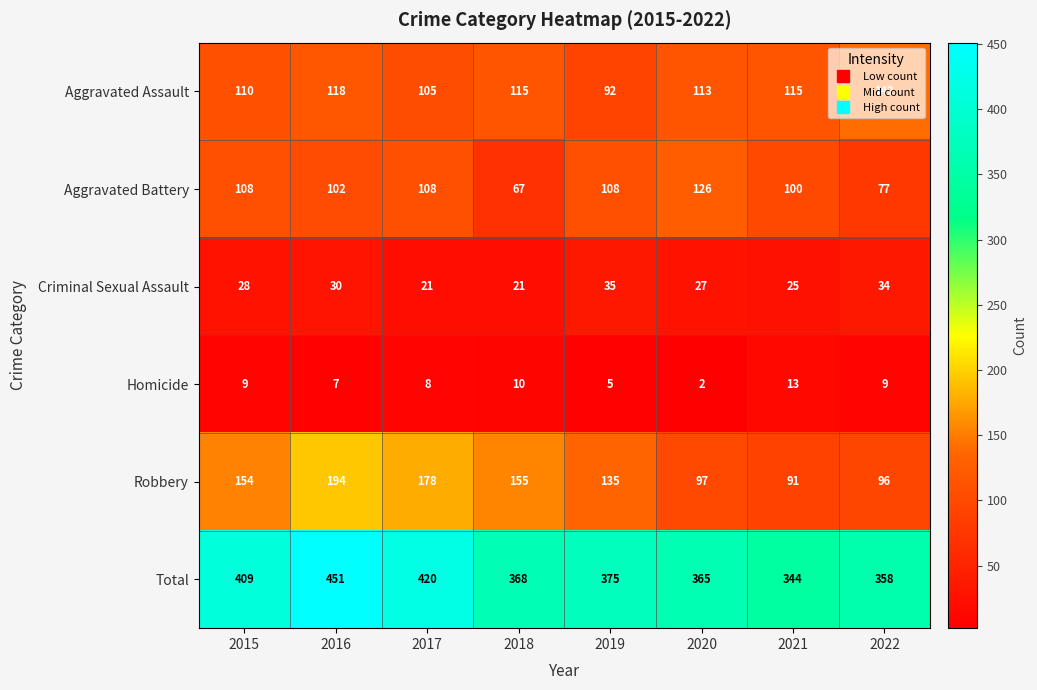

What is the total value across all series at 2021?

688